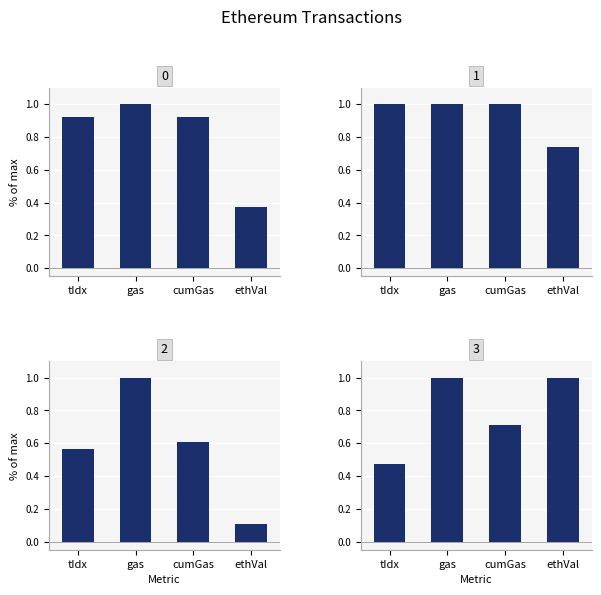

The Transaction 3 series shows 0.6 at tIdx. True or false?

False